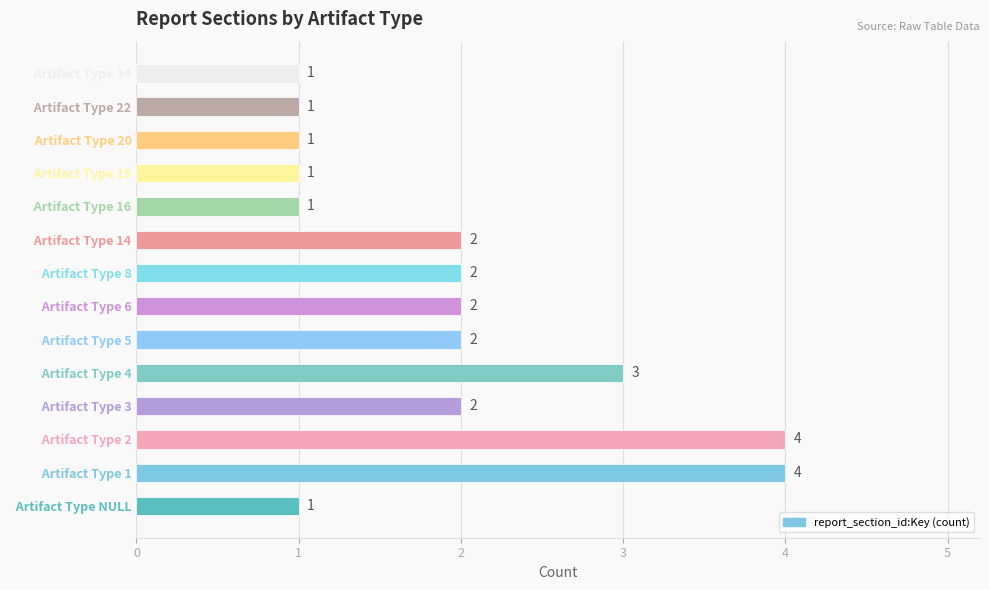

How many distinct data groups are displayed?

1